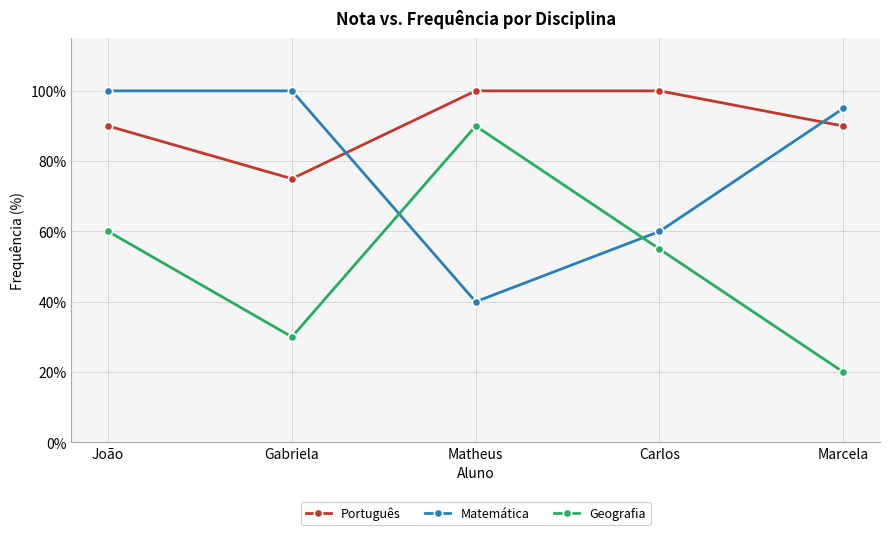

What is the difference between the Matemática values at Marcela and João?

5